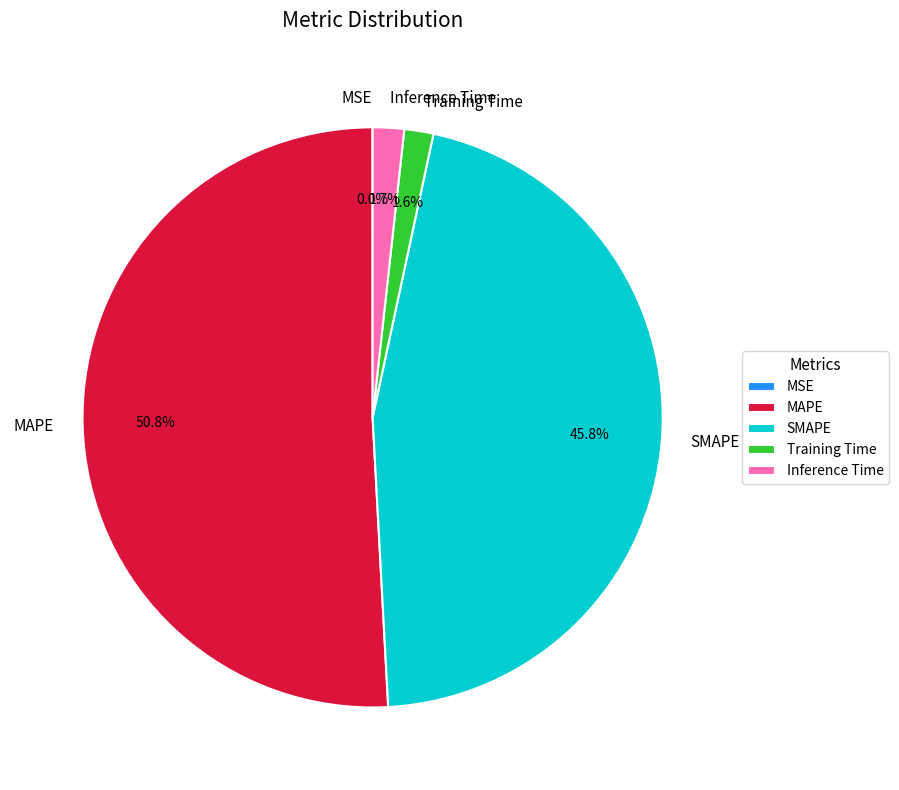

Combined, what portion of the pie is SMAPE and Inference Time?

47.5%